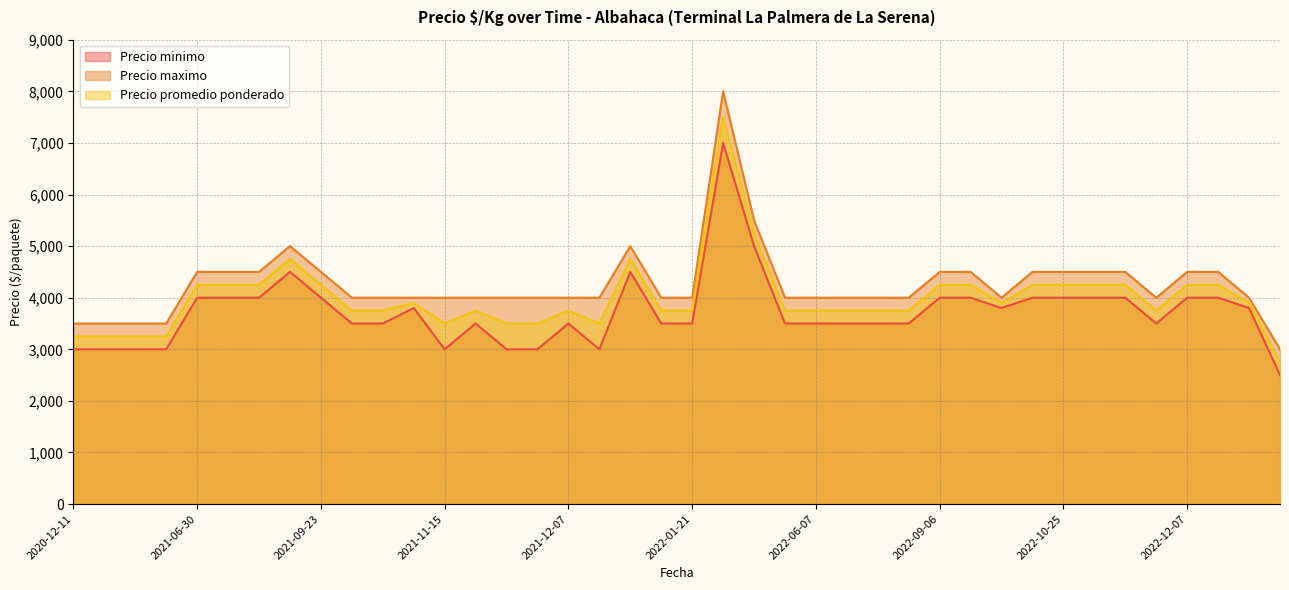

Reading right to left, what are all the values shown in this chart?

Precio minimo: 2500	3000	3500	3500	4500	3800	4000	3500	3500	3000	3000	3500	4000	3000	3500	3500	4000	4000	4500	3500	3500	3800	3500	3500	4000	7000	4000	4000	4000	3800	3000	4000	3000	4000	4000	3500	3000	3000	5000	4000
Precio maximo: 3000	3500	4000	4000	5000	4000	4500	4000	4000	4000	3500	4000	4500	4000	4000	4000	4500	4500	5000	4000	4000	4000	4000	4000	4500	8000	4500	4500	4500	4000	4000	4500	3500	4500	4500	4000	4000	3500	5500	4500
Precio promedio ponderado: 2750	3250	3750	3750	4750	3900	4250	3750	3750	3500	3250	3750	4250	3500	3750	3750	4250	4250	4750	3750	3750	3900	3750	3750	4250	7500	4250	4250	4250	3900	3500	4250	3250	4250	4250	3750	3500	3250	5250	4250